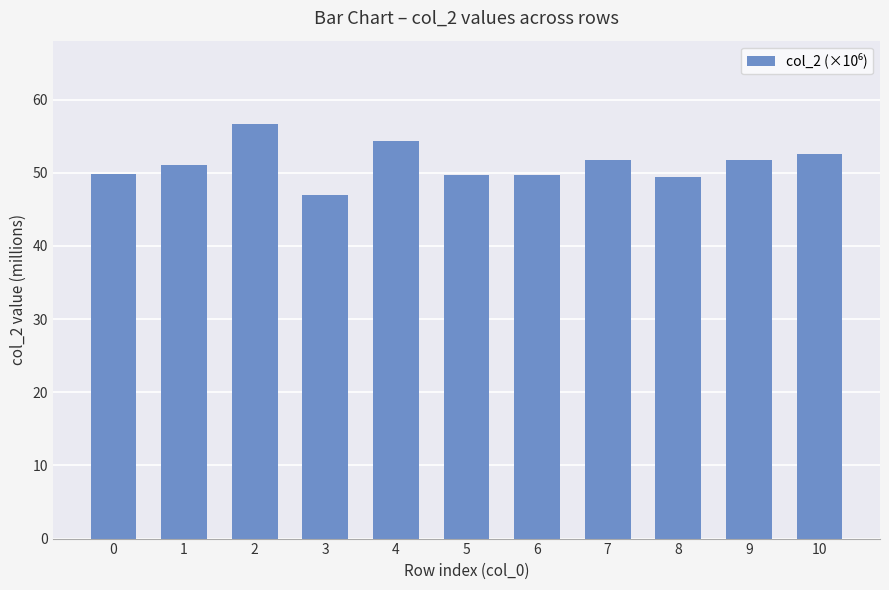

What is the change in value from 0 to 6?

-0.2